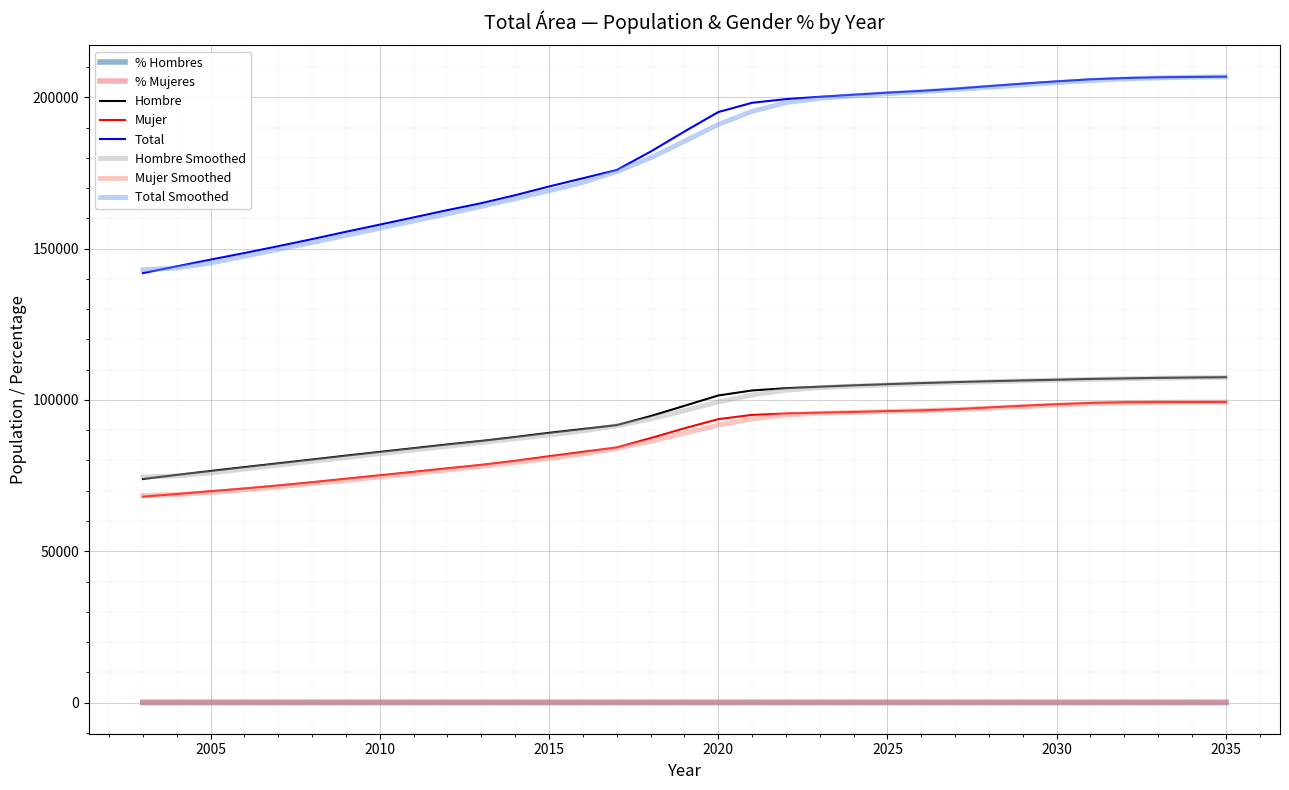

At which category does % Hombres reach its first local peak?

2009